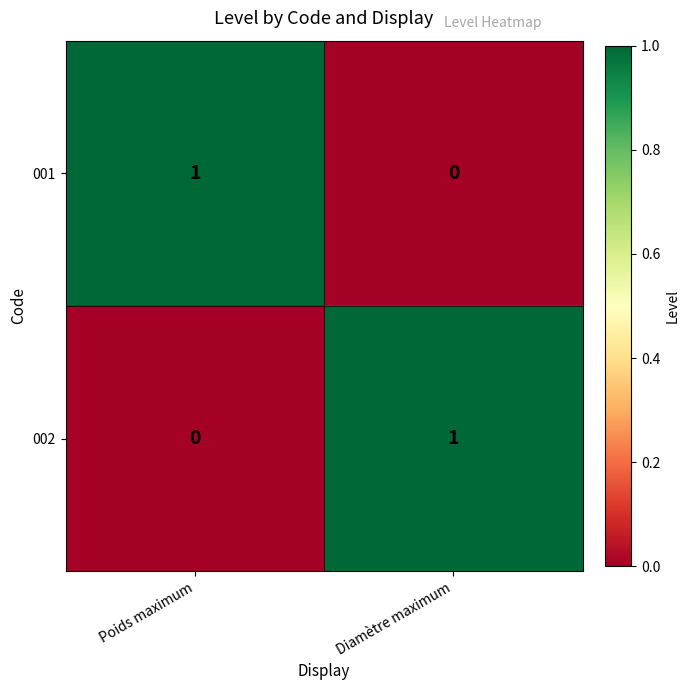

The value of 001 at Diamètre maximum is 0. True or false?

True